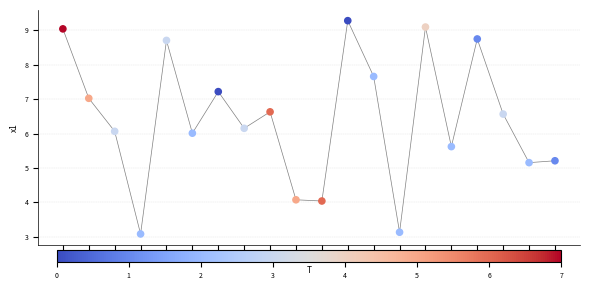

What is the range of Y values (max minus min)?

6.2